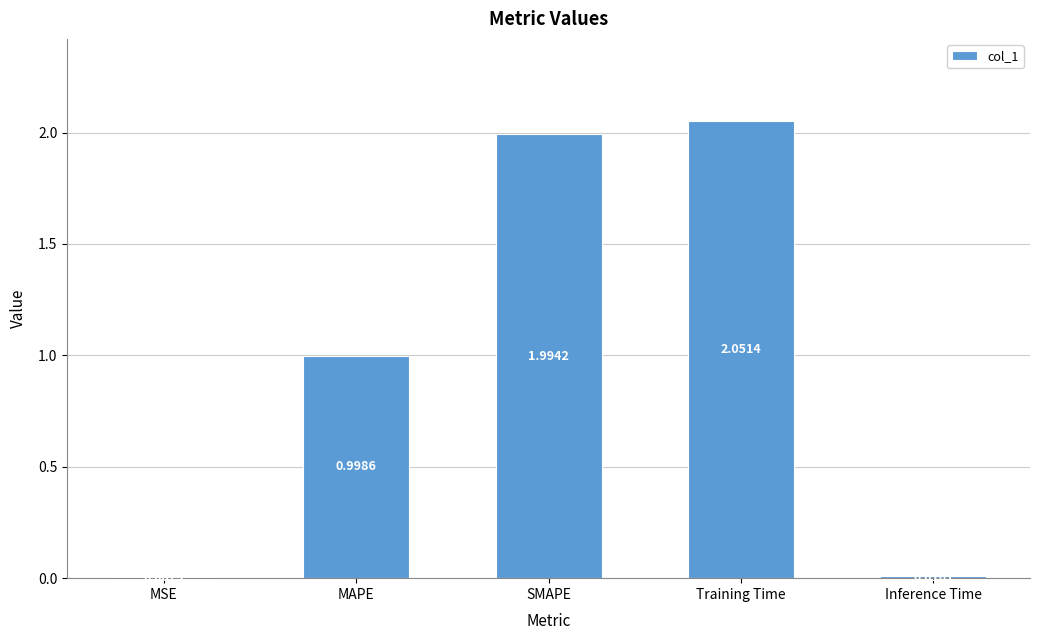

Rank the categories by value from lowest to highest.

MSE, Inference Time, MAPE, SMAPE, Training Time